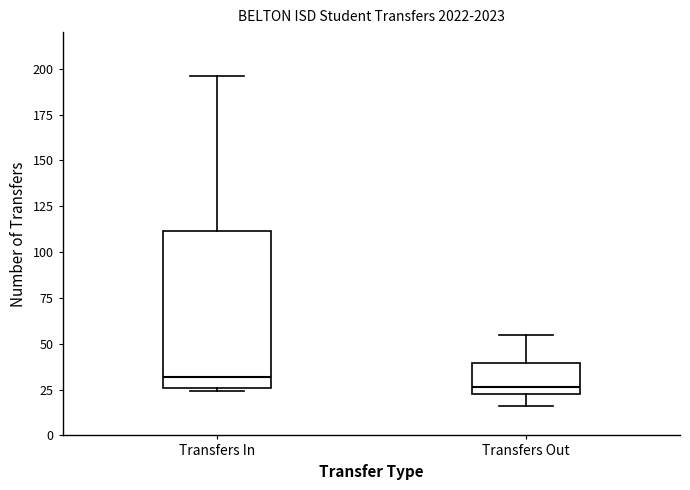

Where is the lower edge of the box for Transfers Out on the y-axis? The values are not printed on the chart, so give them approximately, as read against the axis.

25